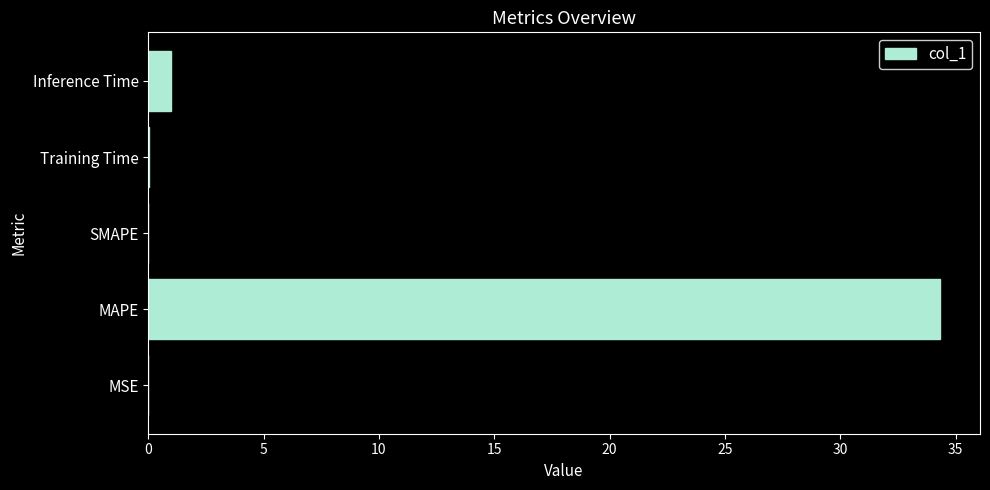

At which label is the value closest to 17?

Inference Time